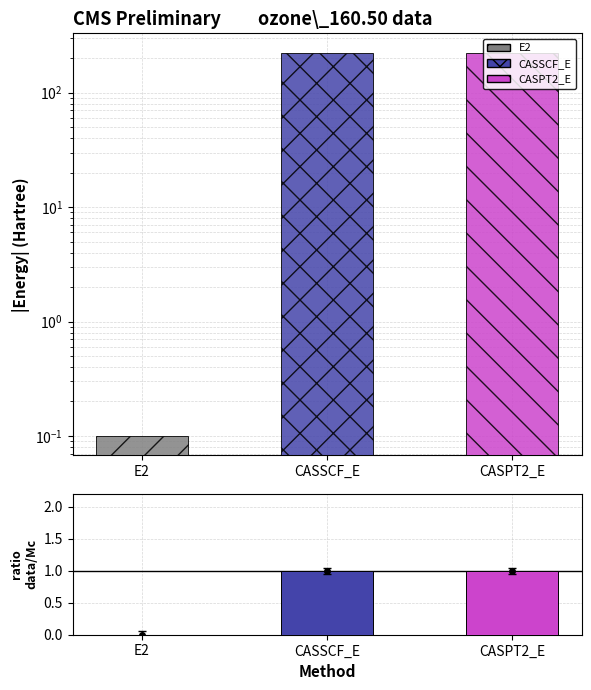

Which has a higher value, CASPT2_E or CASSCF_E?

CASPT2_E